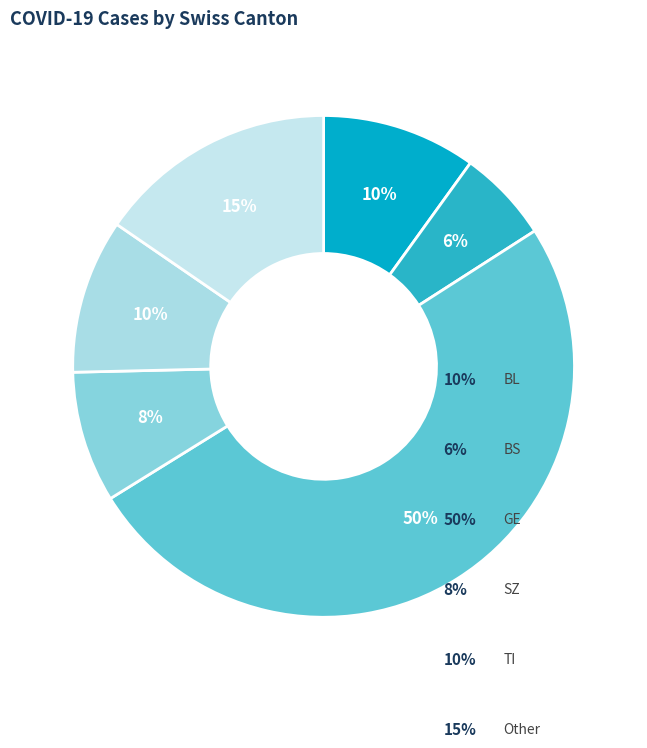

Does any single category account for the majority?

No